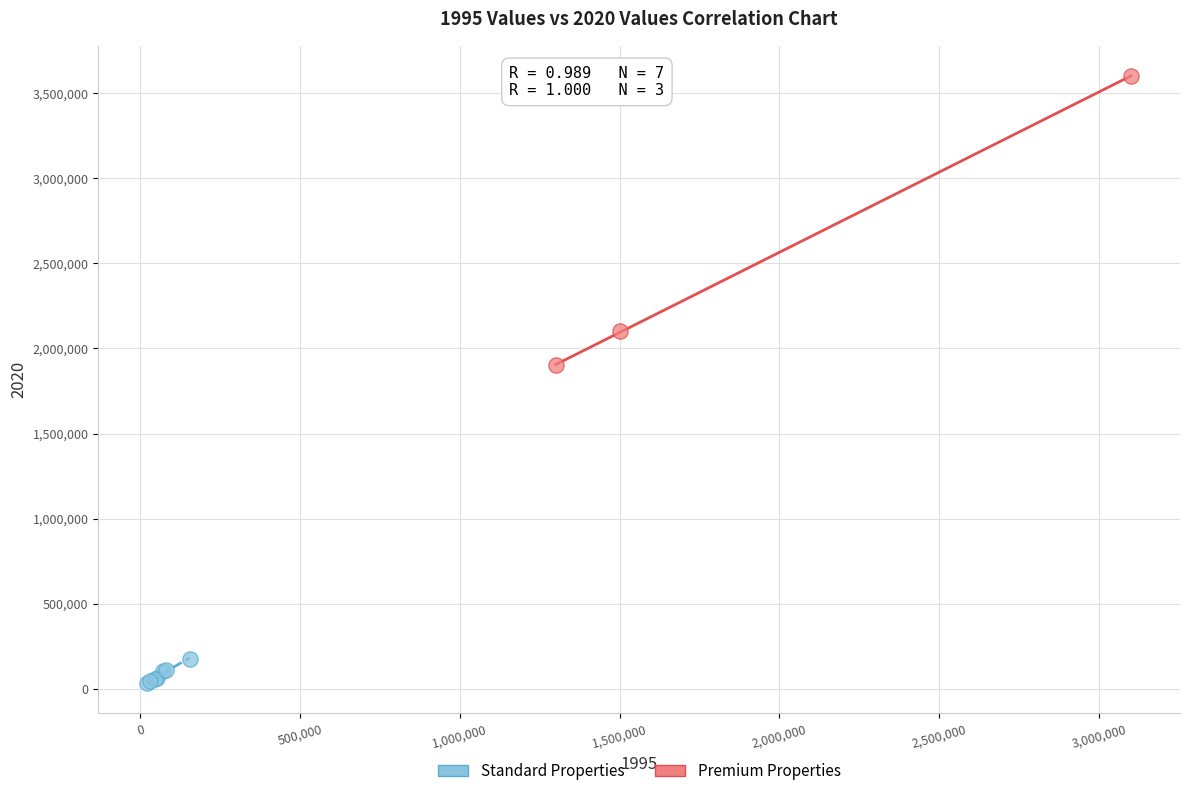

Which series reaches the maximum Y coordinate?

Premium Properties